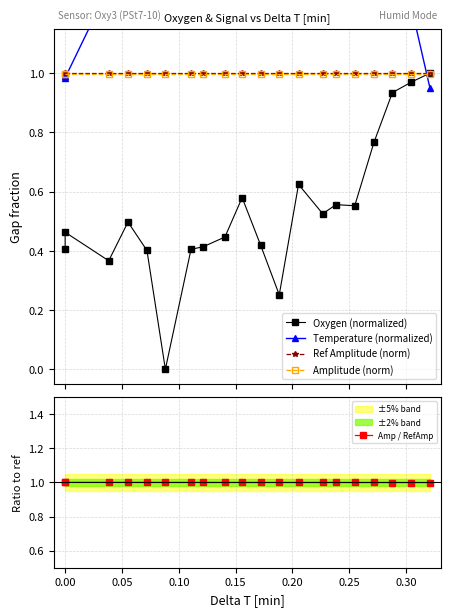

Reading left to right, transcribe all the data shown in this chart.

Oxygen (normalized): 0.4	0.5	0.4	0.5	0.4	0.0	0.4	0.4	0.4	0.6	0.4	0.3	0.6	0.5	0.6	0.6	0.8	0.9	1.0	1.0
Temperature (normalized): 1.0	1.0	1.3	1.2	1.2	1.9	1.6	1.6	1.3	1.3	1.9	1.9	1.6	1.6	1.6	1.8	1.6	1.2	1.2	0.9
Ref Amplitude (norm): 1.0	1.0	1.0	1.0	1.0	1.0	1.0	1.0	1.0	1.0	1.0	1.0	1.0	1.0	1.0	1.0	1.0	1.0	1.0	1.0
Amplitude (norm): 1.0	1.0	1.0	1.0	1.0	1.0	1.0	1.0	1.0	1.0	1.0	1.0	1.0	1.0	1.0	1.0	1.0	1.0	1.0	1.0
Amp / RefAmp: 1.0	1.0	1.0	1.0	1.0	1.0	1.0	1.0	1.0	1.0	1.0	1.0	1.0	1.0	1.0	1.0	1.0	1.0	1.0	1.0